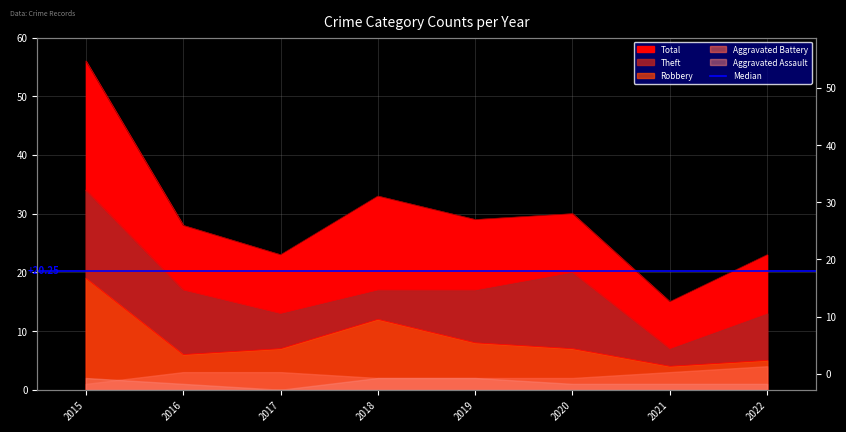

Which series has the largest range (max minus min)?

Total